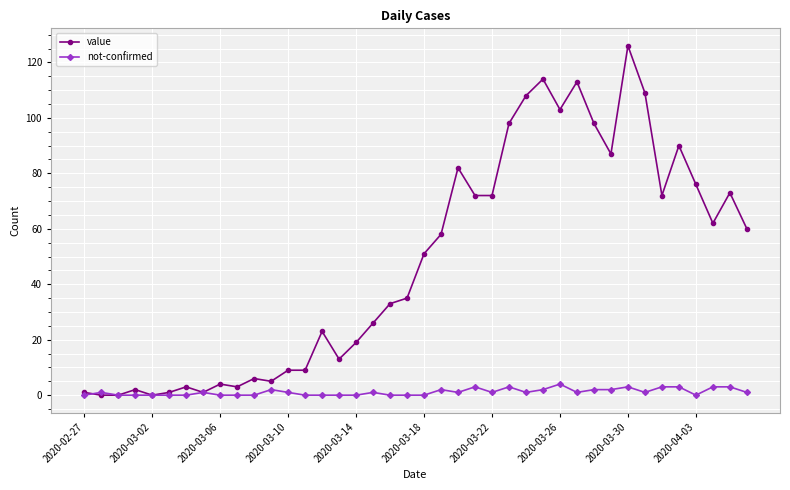

Rank the series by their maximum value, from lowest to highest.

not-confirmed, value